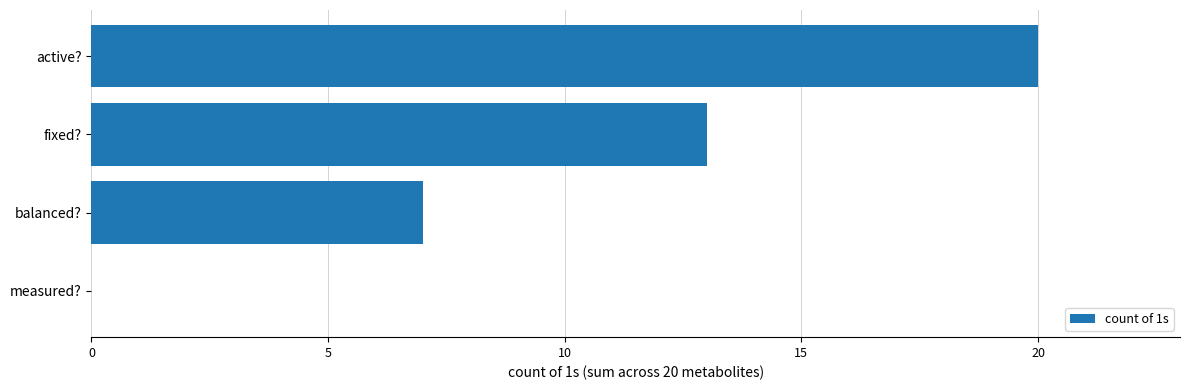

What is the change in value from balanced? to measured??

-7